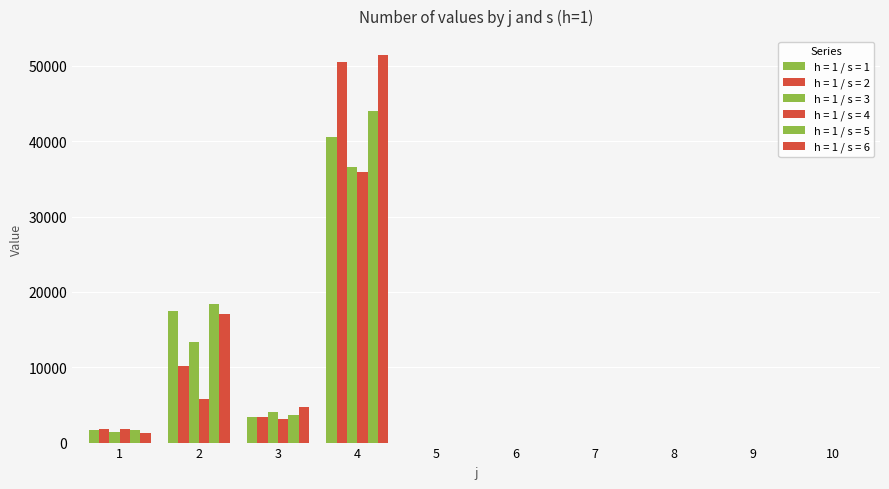

How many groups of bars are there?

10